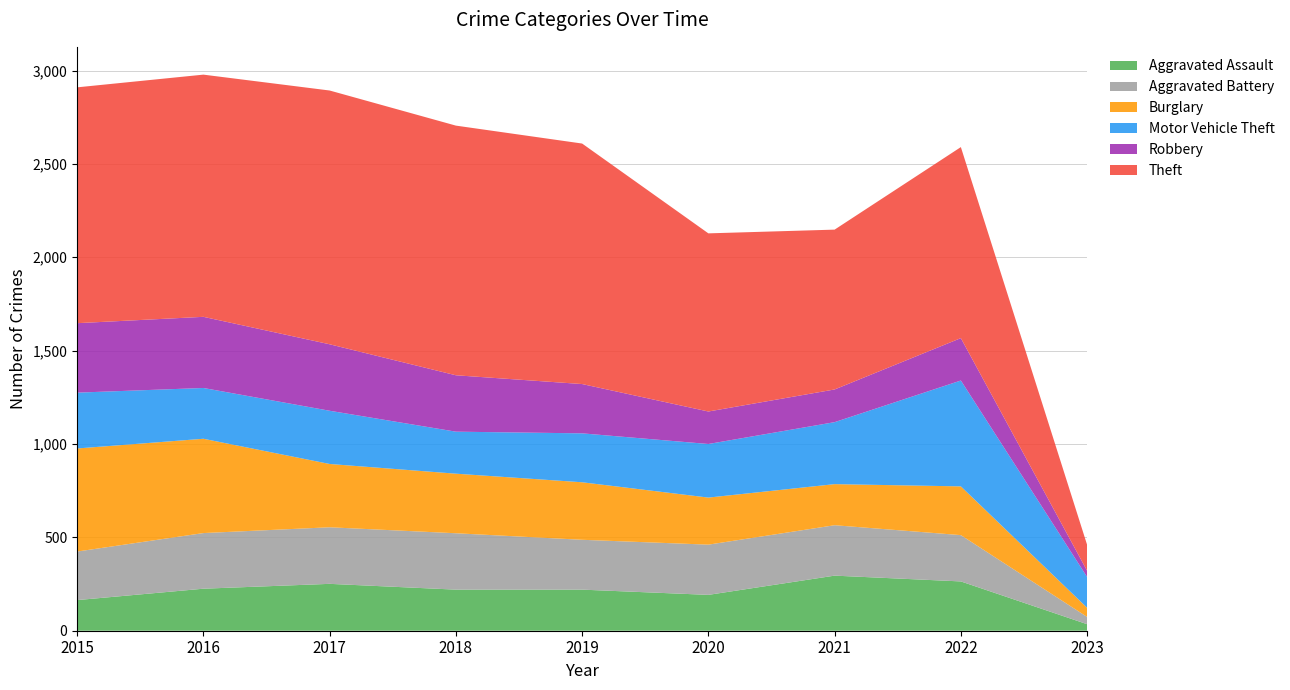

Reading right to left, list all the values displayed in this chart.

Aggravated Assault: 35	264	295	192	220	220	251	225	164
Aggravated Battery: 39	248	270	269	267	302	303	298	260
Burglary: 49	261	220	252	308	319	339	505	552
Motor Vehicle Theft: 165	567	332	287	262	225	285	272	299
Robbery: 33	227	175	174	264	302	356	381	372
Theft: 139	1023	856	954	1288	1337	1359	1297	1263